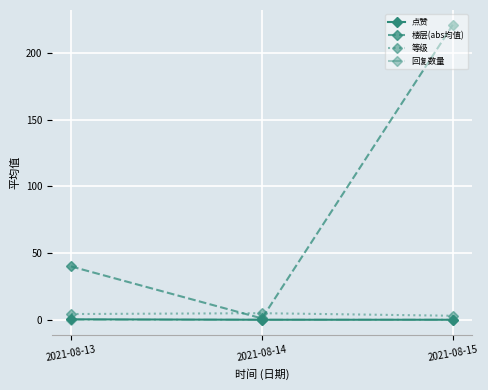

At which label is 楼层(abs均值) closest to 111?

2021-08-13